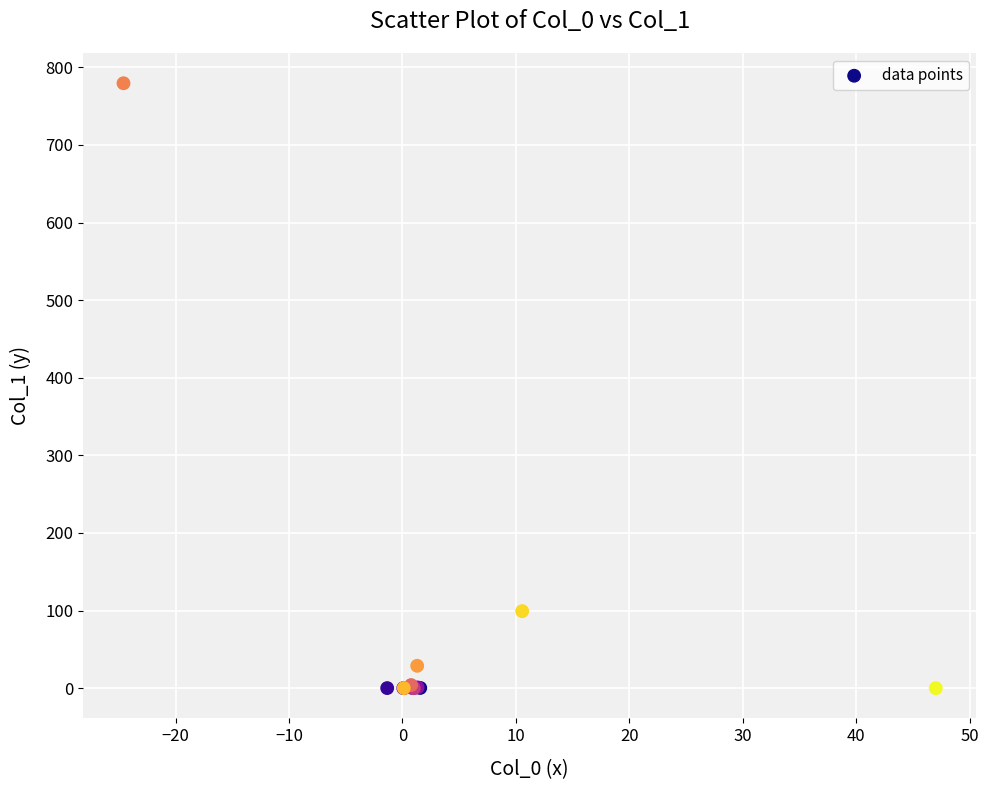

What Y value in the scatter plot is closest to 389?

99.3